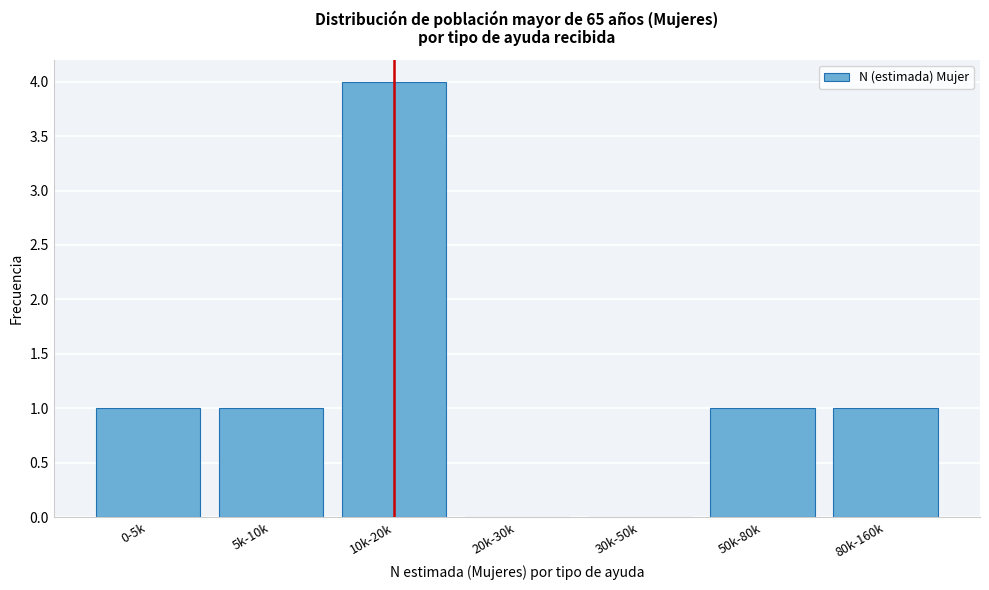

Reading right to left, list all the values displayed in this chart.

80k-160k=1	50k-80k=1	30k-50k=0	20k-30k=0	10k-20k=4	5k-10k=1	0-5k=1